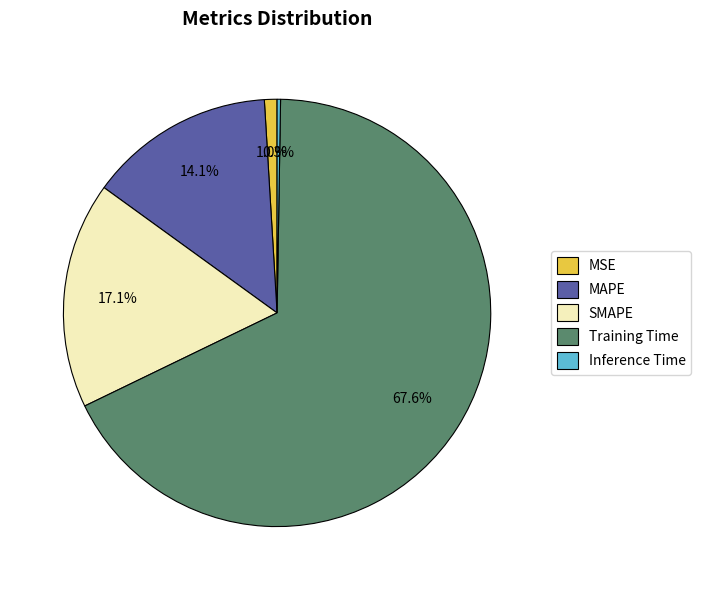

True or false: MSE accounts for 11% of the total.

False